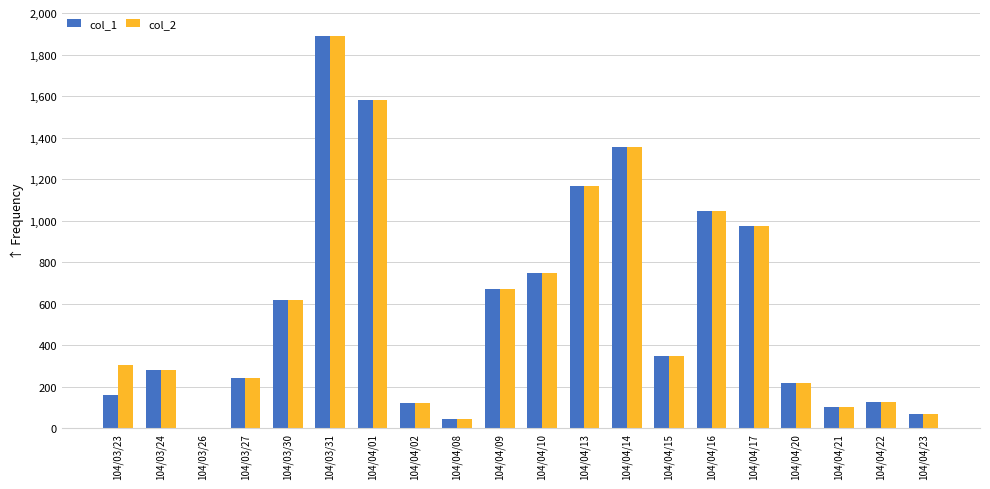

What is the total value across all series at 104/04/01?

3160620